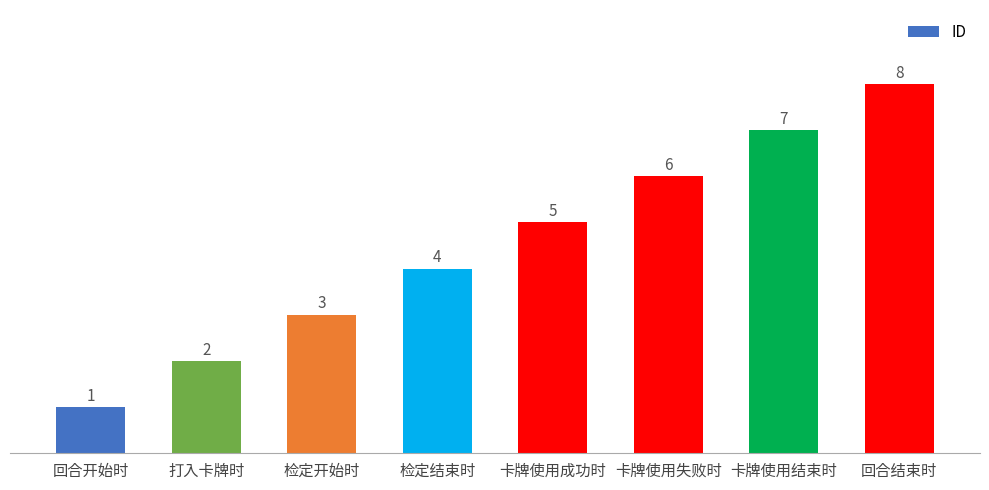

What is the difference between the values at 回合结束时 and 打入卡牌时?

6